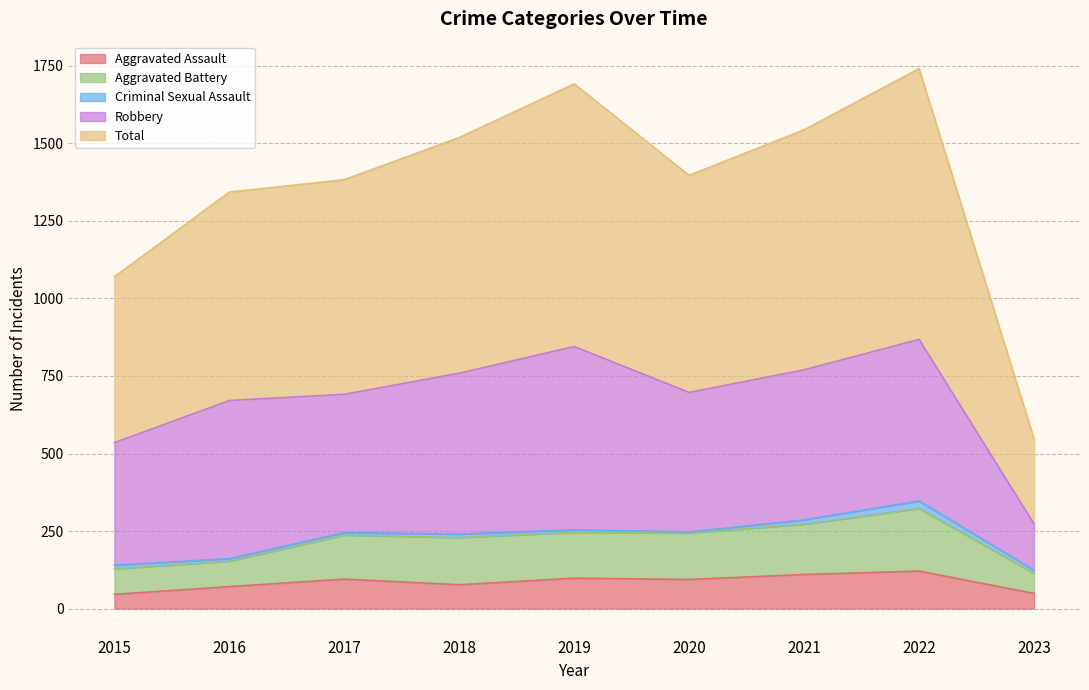

Which category has the lowest value across all series?

2015